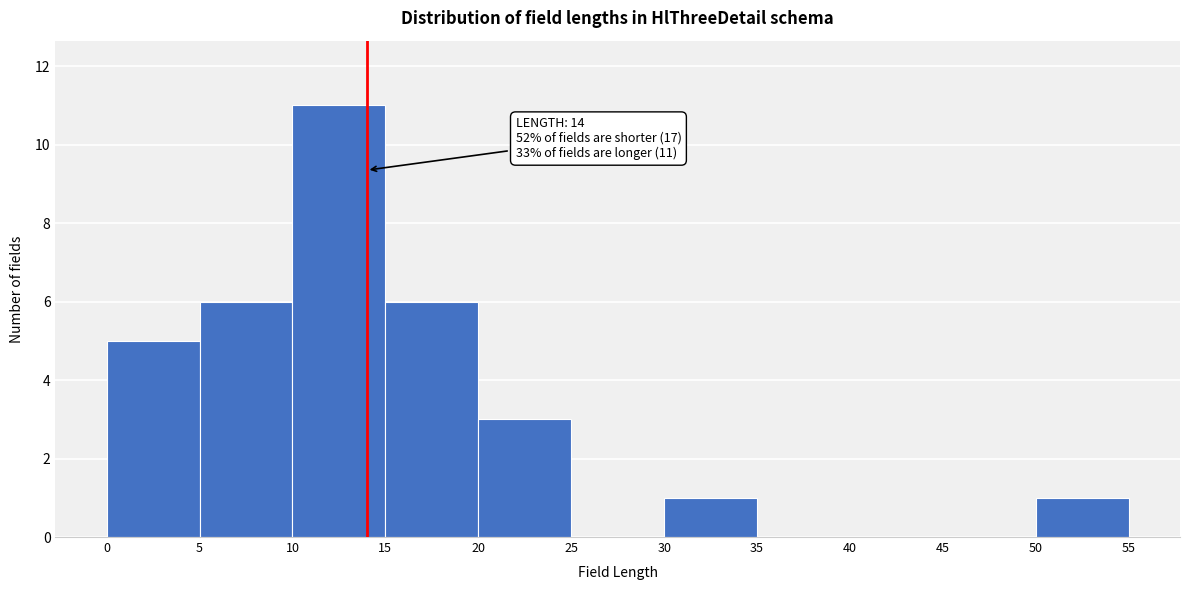

Over which range of the x-axis is the bar tallest?

10 to 15